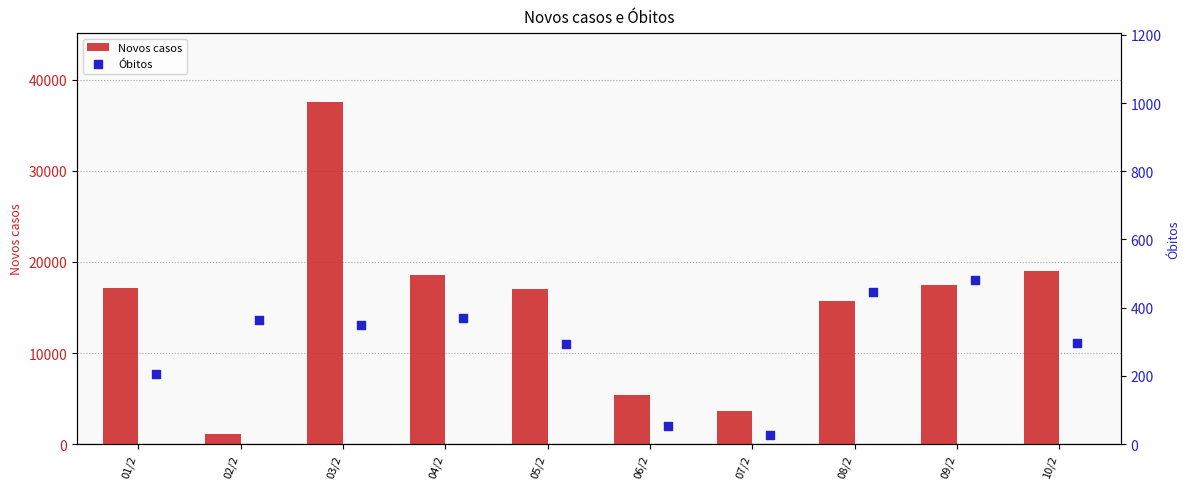

What is the sum of the Novos casos values at 02/2 and 04/2?

19631